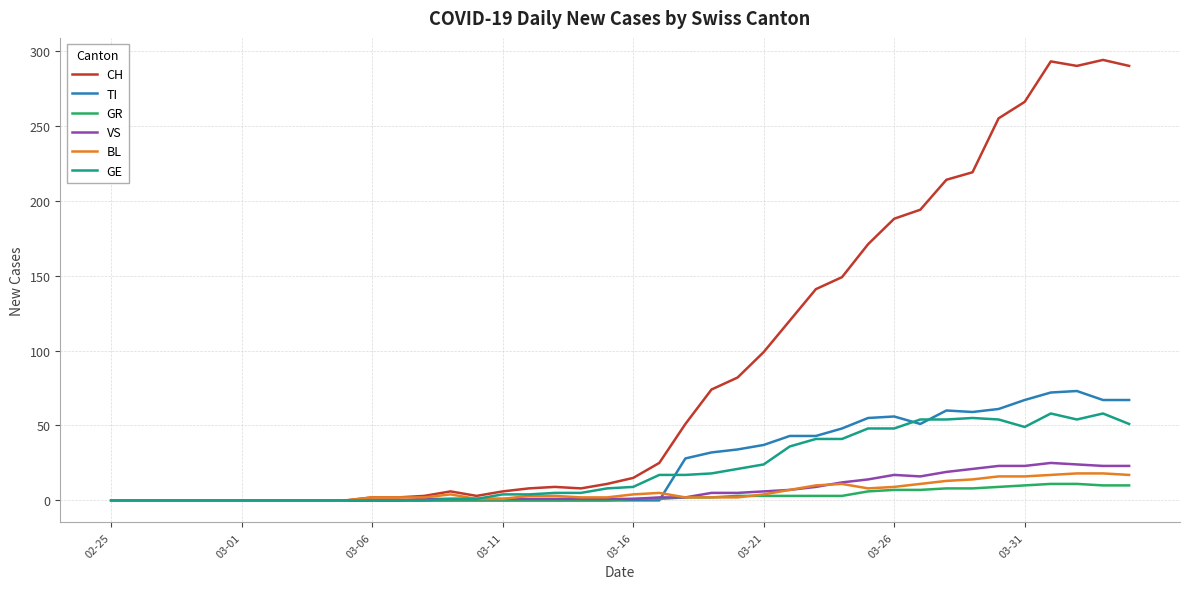

Which series has the widest spread of values?

CH